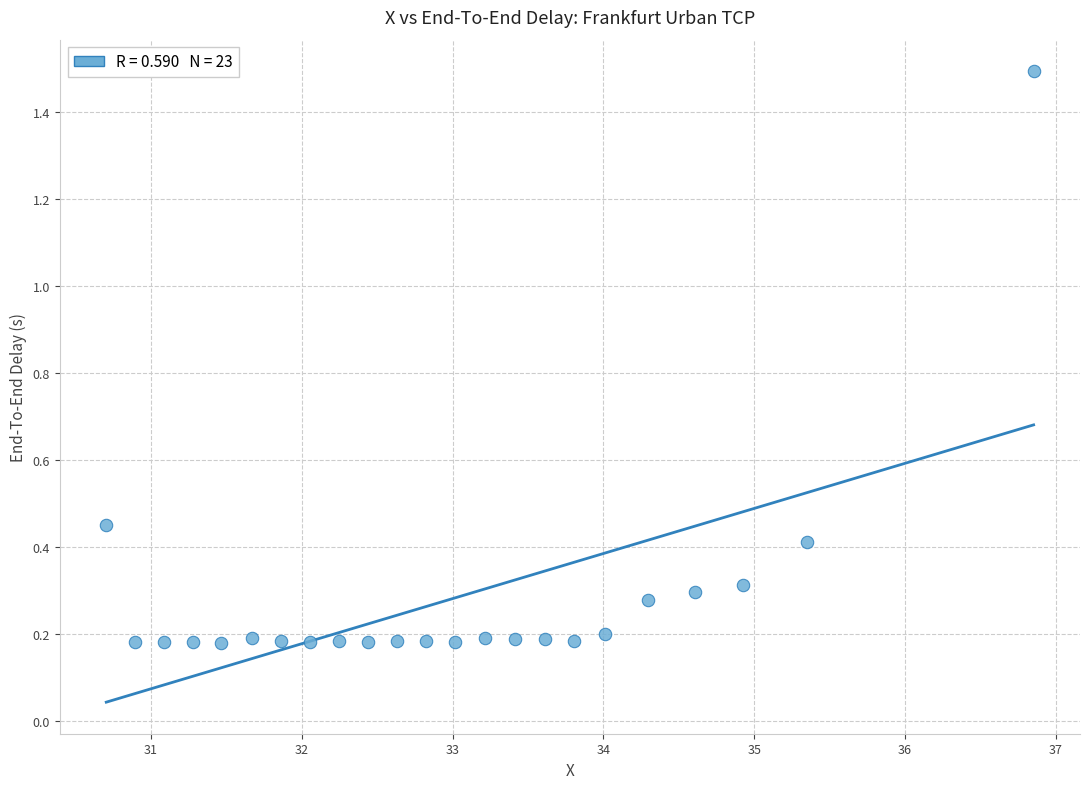

What is the range of Y values (max minus min)?

1.3